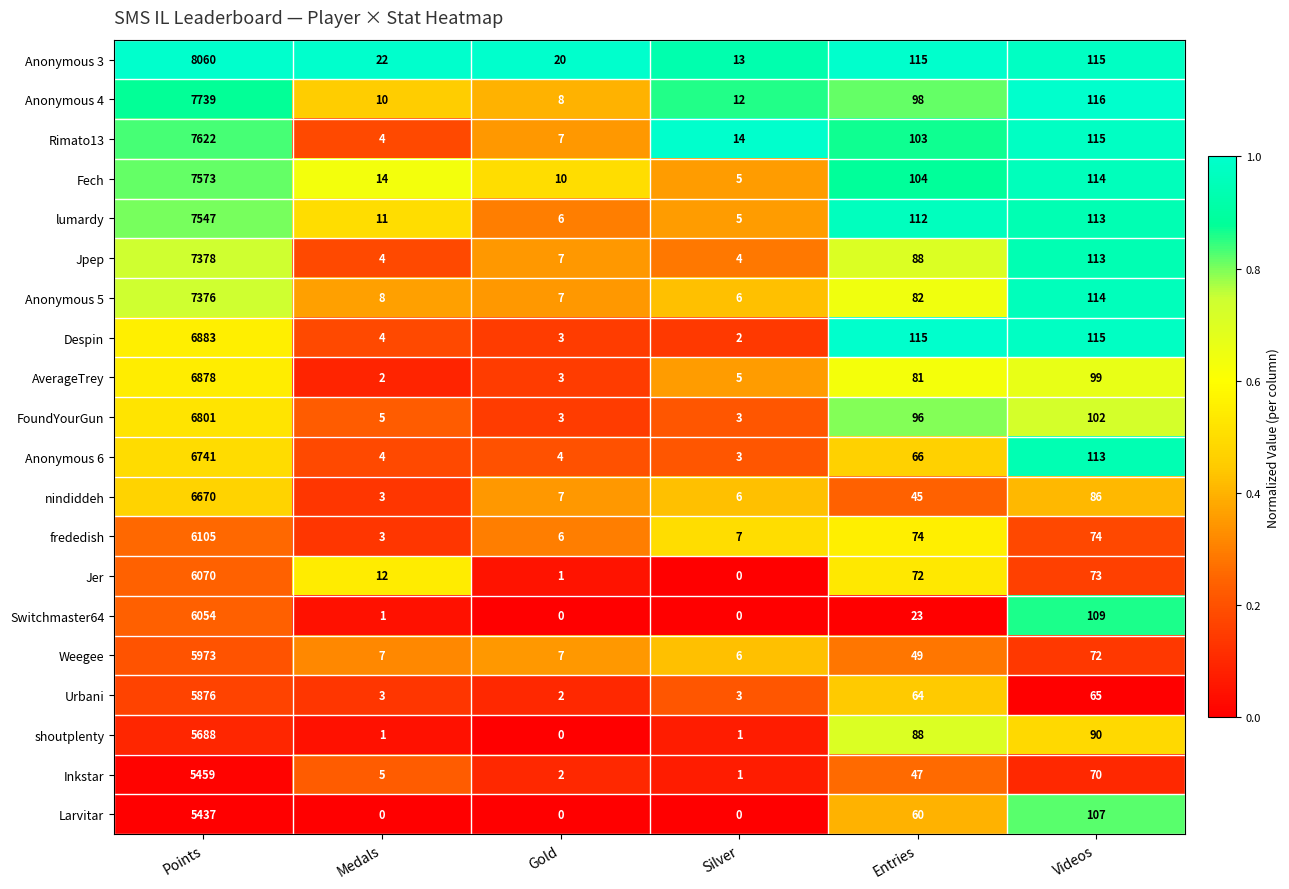

What is the greatest value displayed?

8060